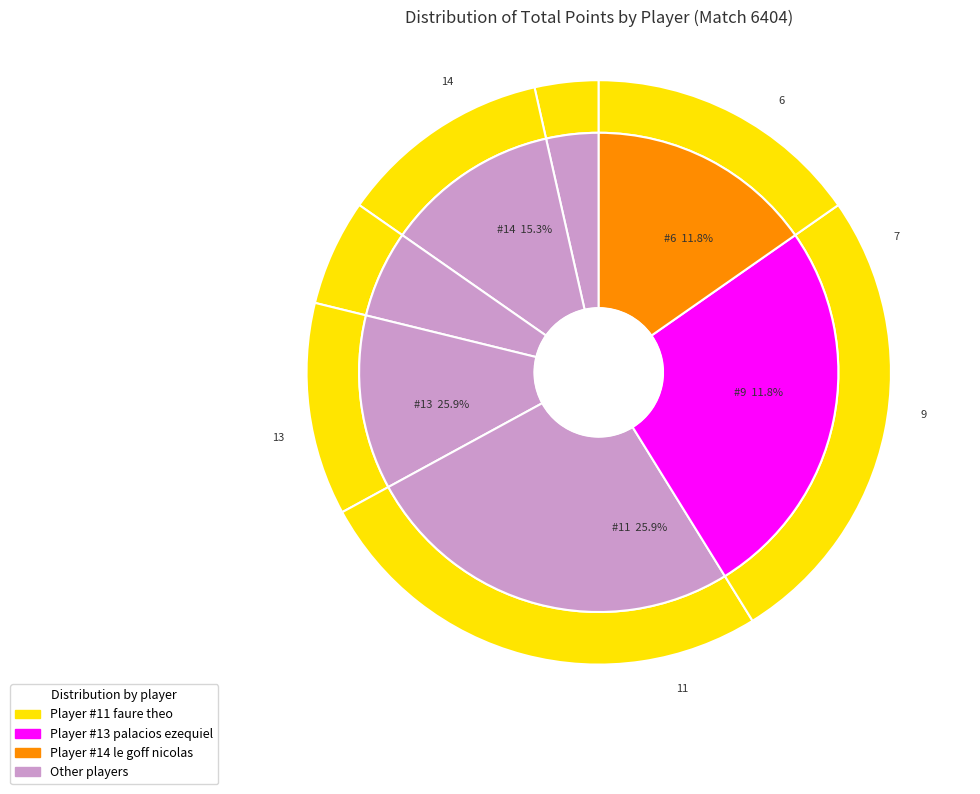

How many slices are in this pie chart?

7